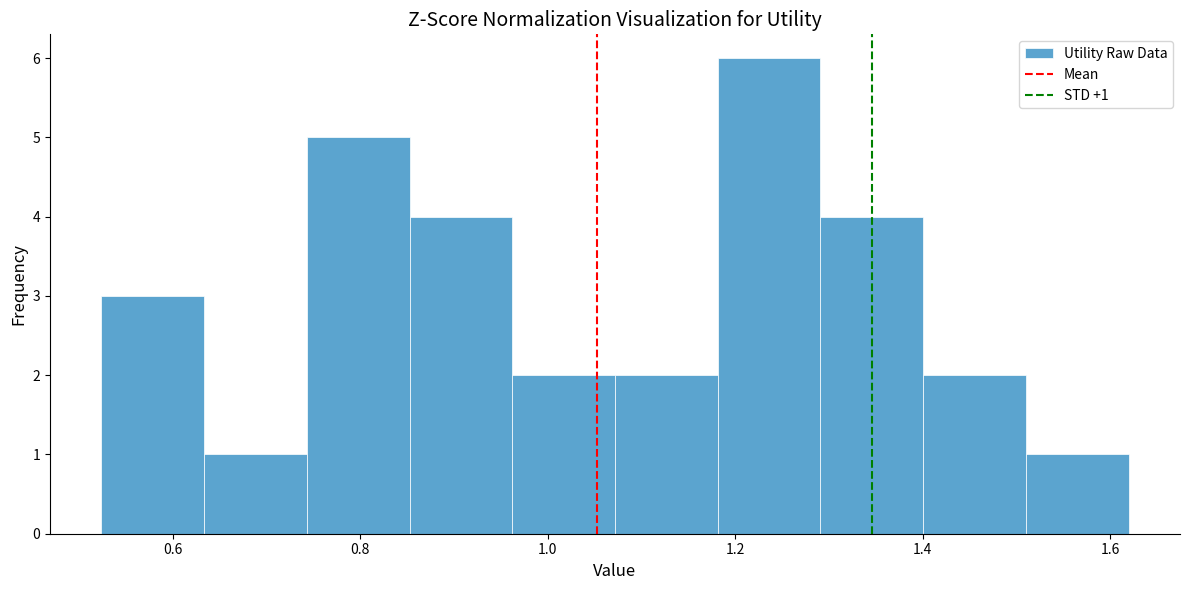

Over which range of the x-axis is the bar tallest?

1.18 to 1.30